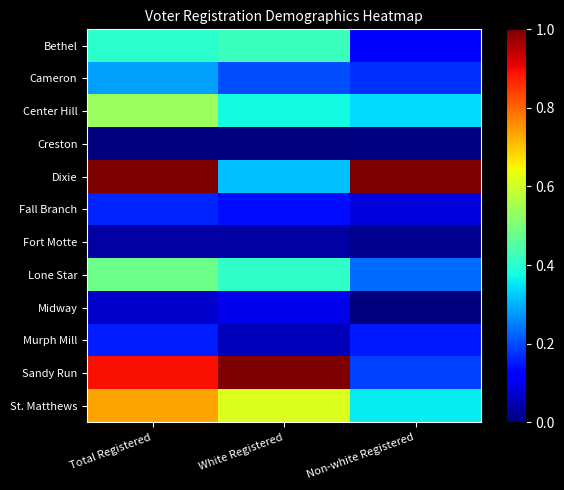

Between Non-white Registered and White Registered, which is larger?

White Registered